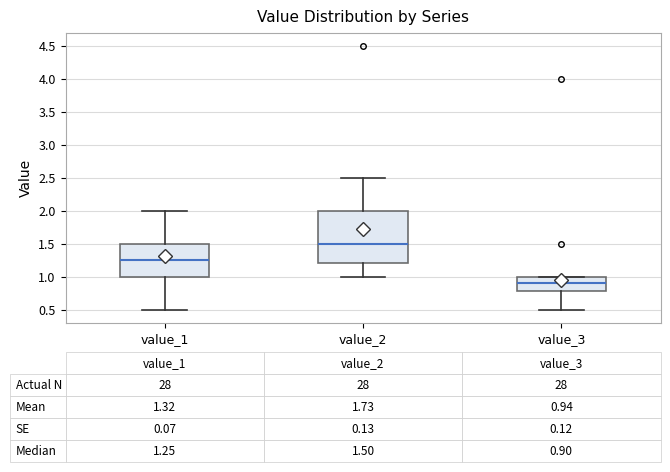

Comparing the boxes themselves (not the whiskers), which one is the tallest?

value_2